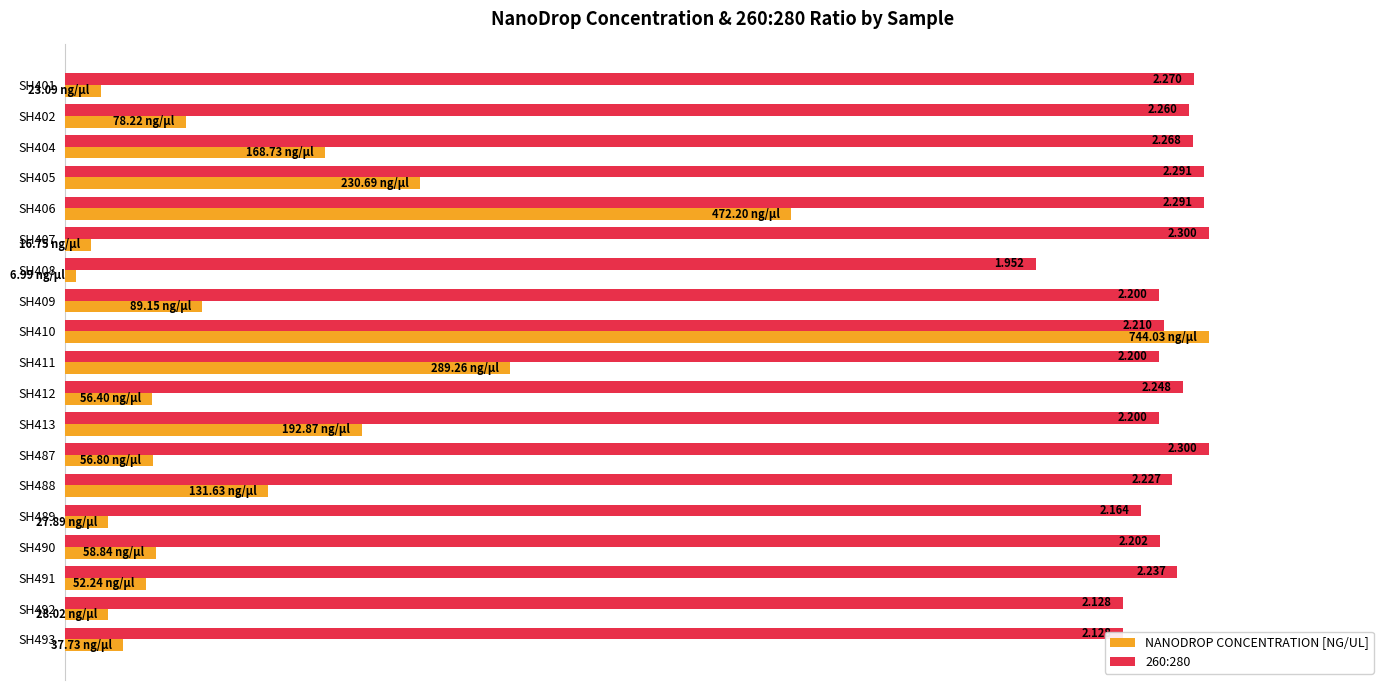

Which series changed the most between SH402 and SH405?

NANODROP CONCENTRATION [NG/UL]